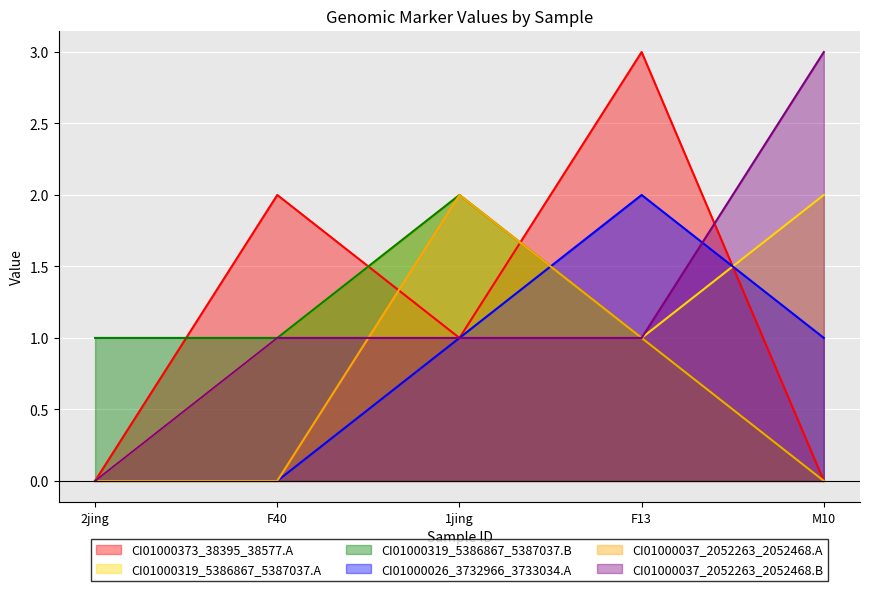

Which series has the widest spread of values?

CI01000373_38395_38577.A